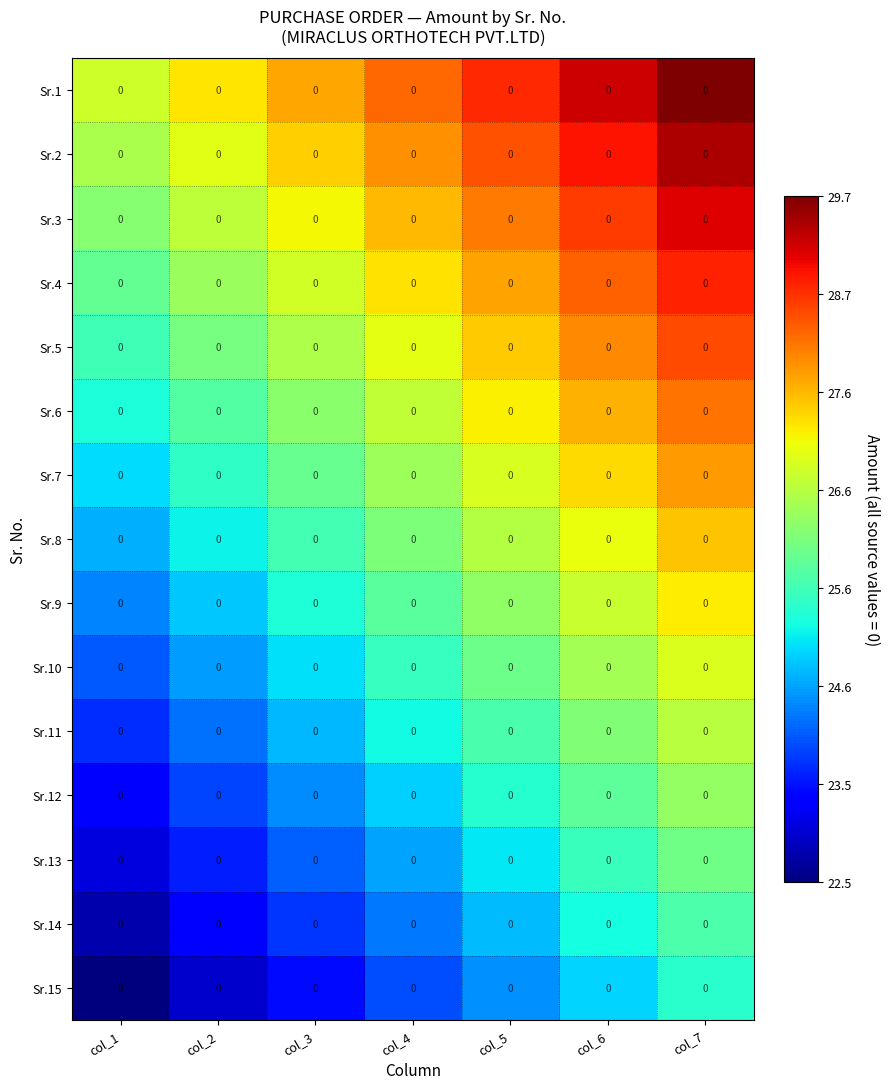

The value of Sr.15 at col_4 is 23.9. True or false?

True